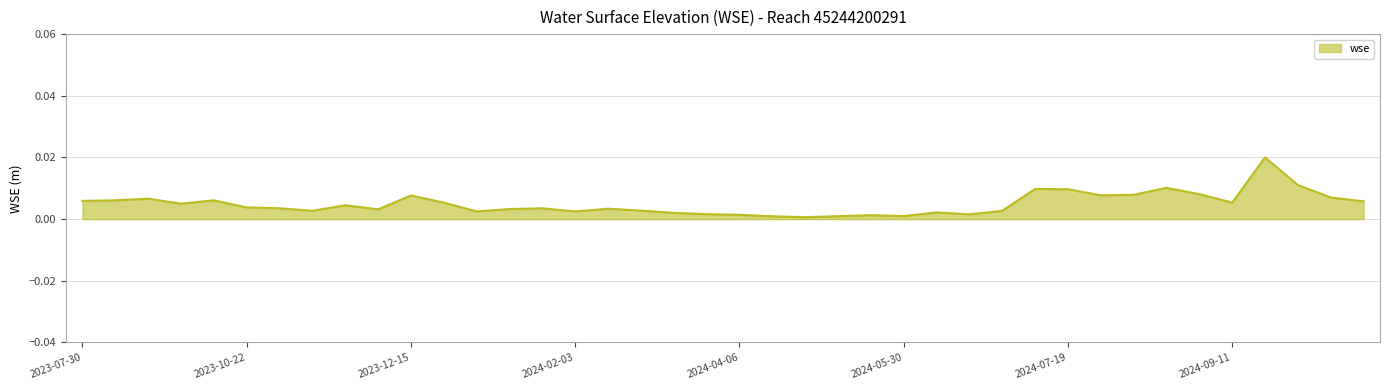

At which category does the chart reach its minimum across all series?

2024-04-27